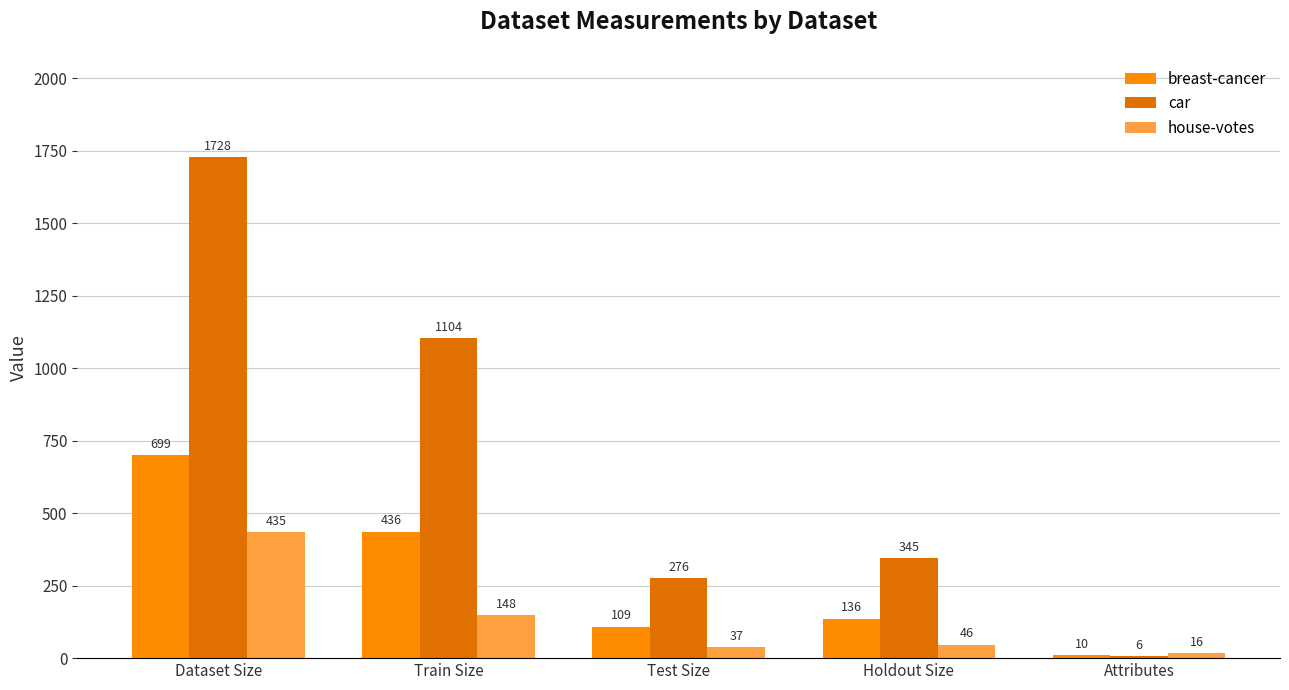

Is it true that breast-cancer equals 136 at Holdout Size?

True